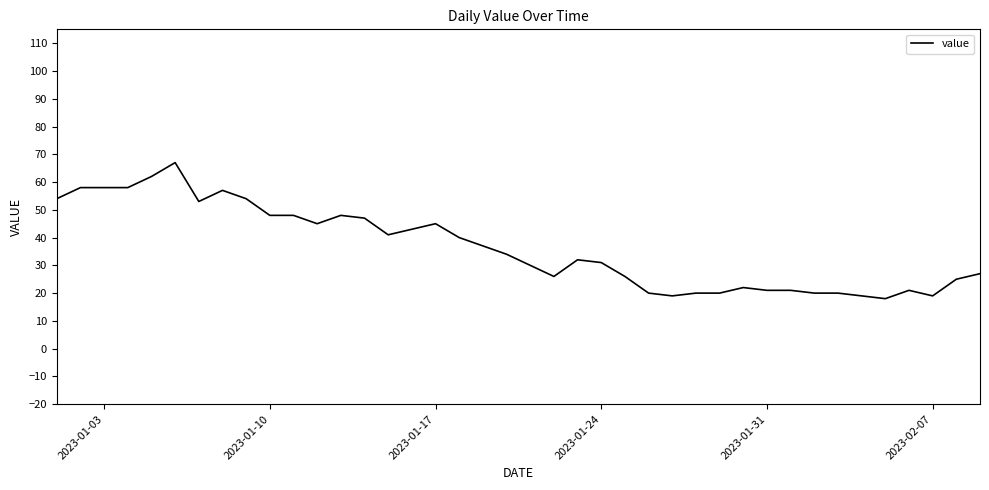

What is the greatest value displayed?

67